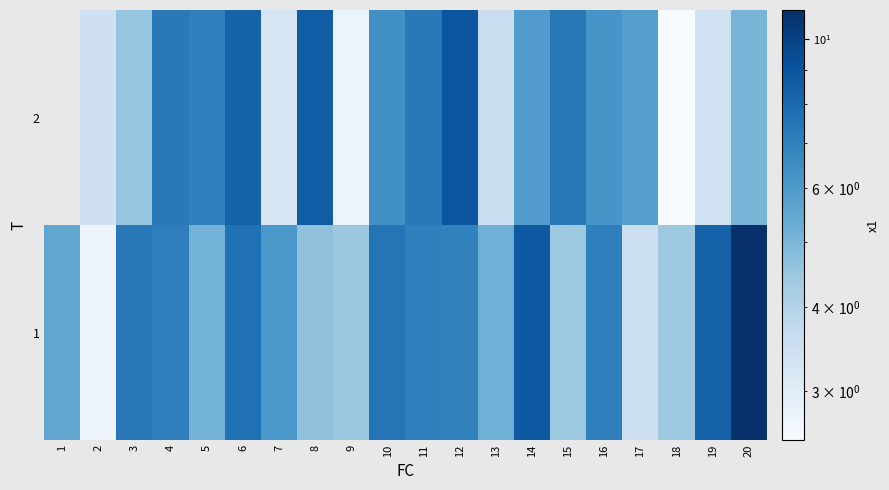

What is the spread (max minus min) of values at 6?

0.7